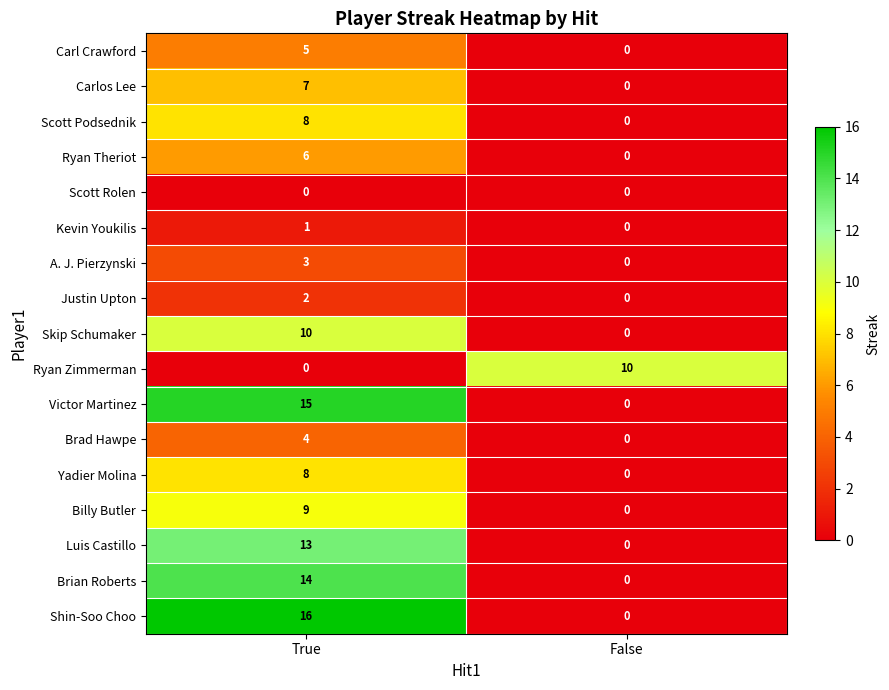

What is the difference between the Victor Martinez values at True and False?

15